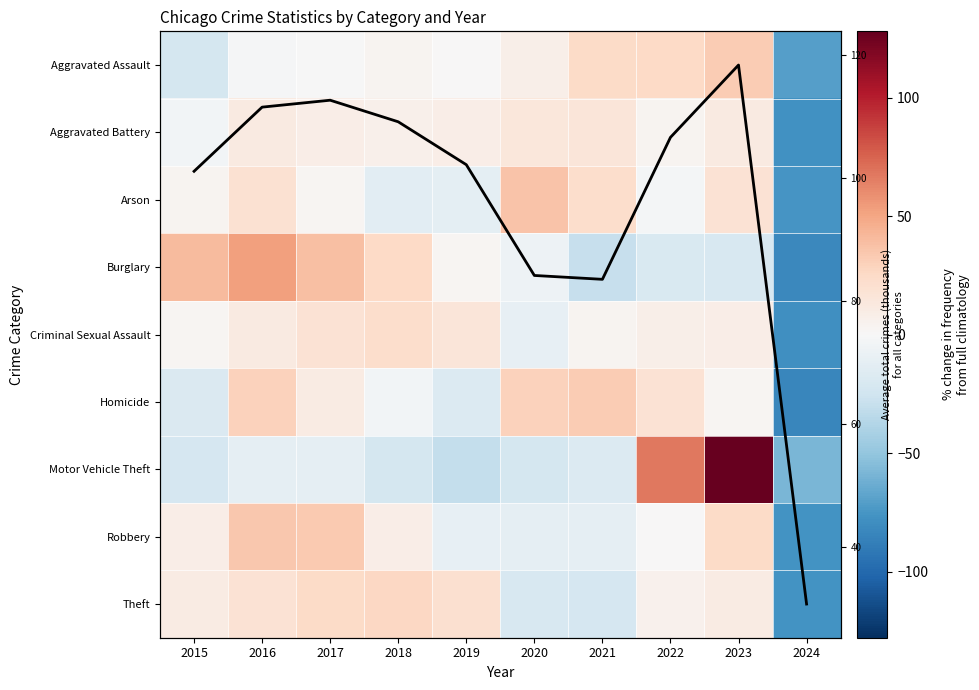

At how many categories does at least one series exceed -49?

9